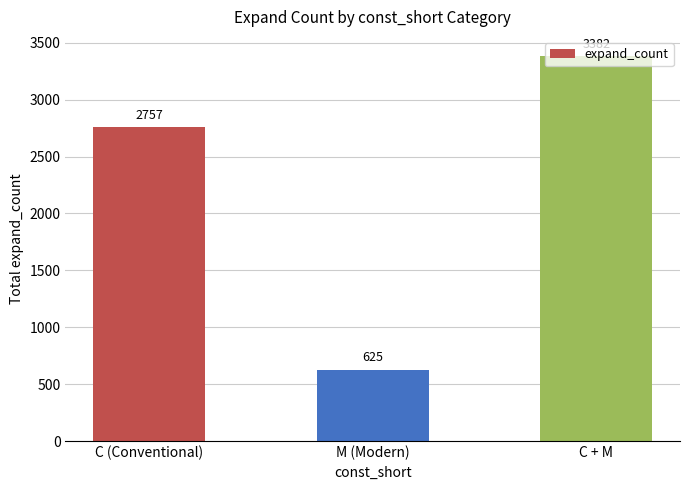

What is the label of the 2nd bar from the left?

M (Modern)